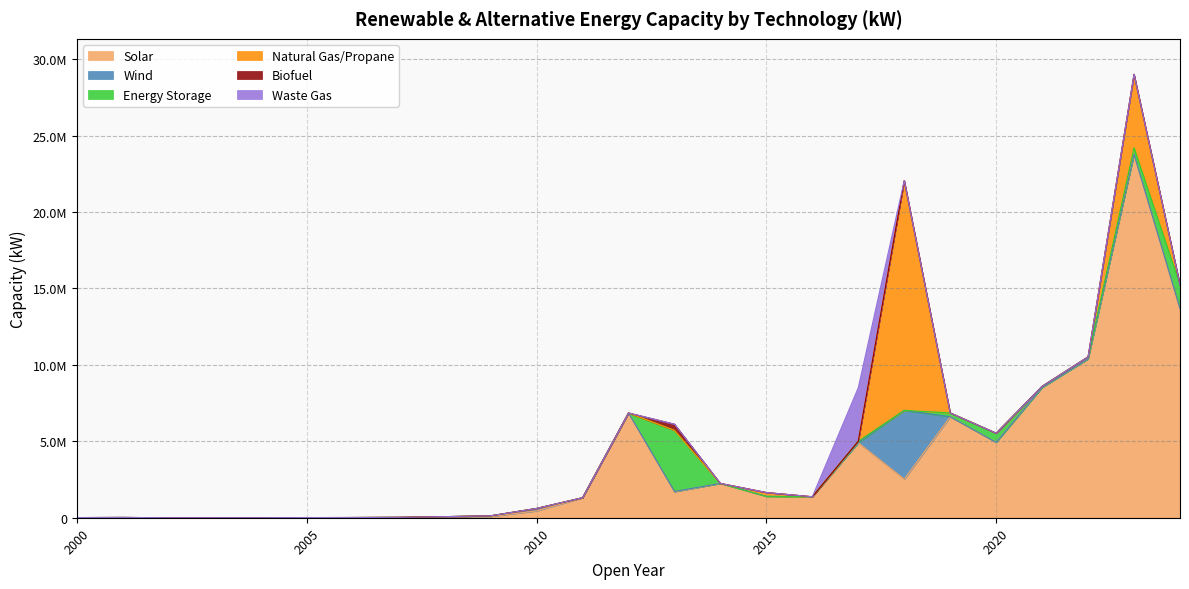

Reading left to right, list all the values displayed in this chart.

Solar: 0	0	0	0	0	1650	13860	25050	69300	77400	445490	1305165	6853460	1690355	2244240	1400320	1373165	4905780	2522110	6608960	4931880	8520562	10393910	23772402	13681038
Wind: 10000	18000	0	0	1000	8000	0	0	1800	47800	161800	2400	1500	30000	0	0	0	0	4500000	0	0	0	0	0	0
Energy Storage: 0	0	0	0	0	0	0	0	0	0	0	0	0	4000000	0	0	0	100000	0	250000	600000	78280	132760	438670	1558120
Natural Gas/Propane: 0	0	0	0	0	0	0	0	0	0	0	0	0	0	0	248000	0	0	15036000	0	0	0	0	4804000	0
Biofuel: 0	0	0	0	0	0	0	0	0	0	0	0	0	400000	0	0	0	0	0	0	0	0	0	0	0
Waste Gas: 0	0	0	0	0	0	0	0	0	0	0	0	0	0	0	0	0	3500000	0	0	0	0	0	0	0